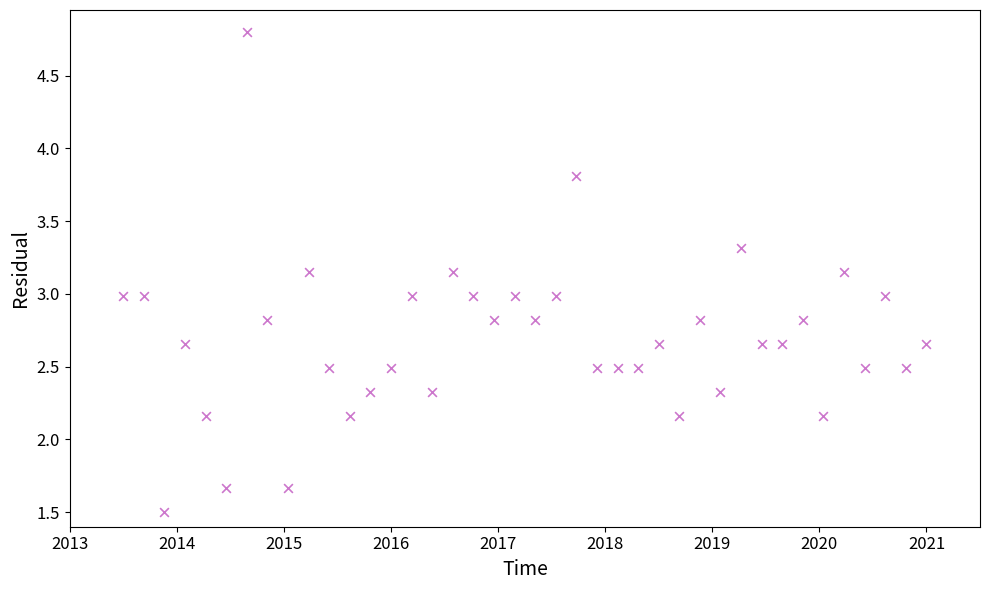

What is the range of Y values (max minus min)?

3.3